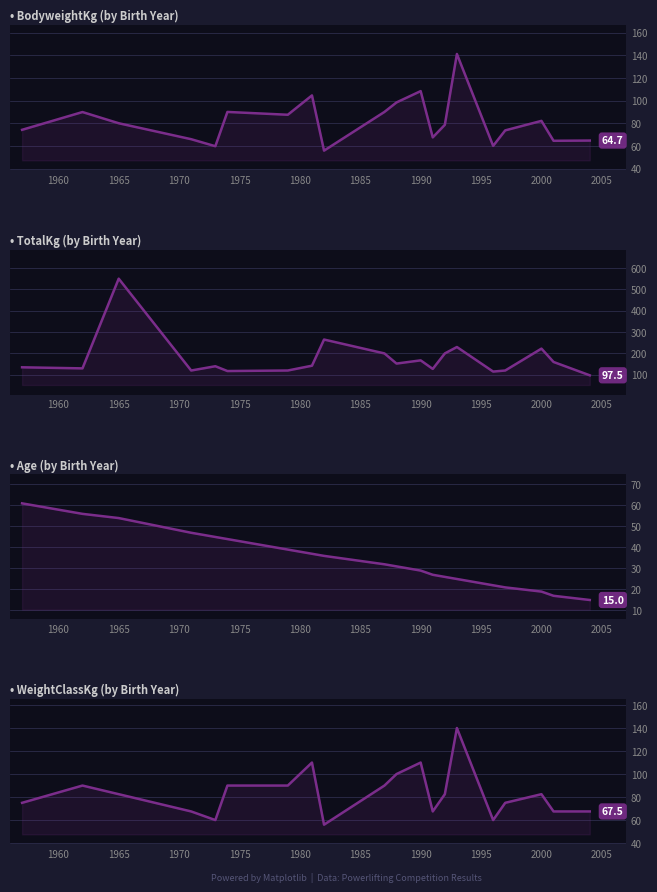

How many values in the TotalKg series exceed 142?

10